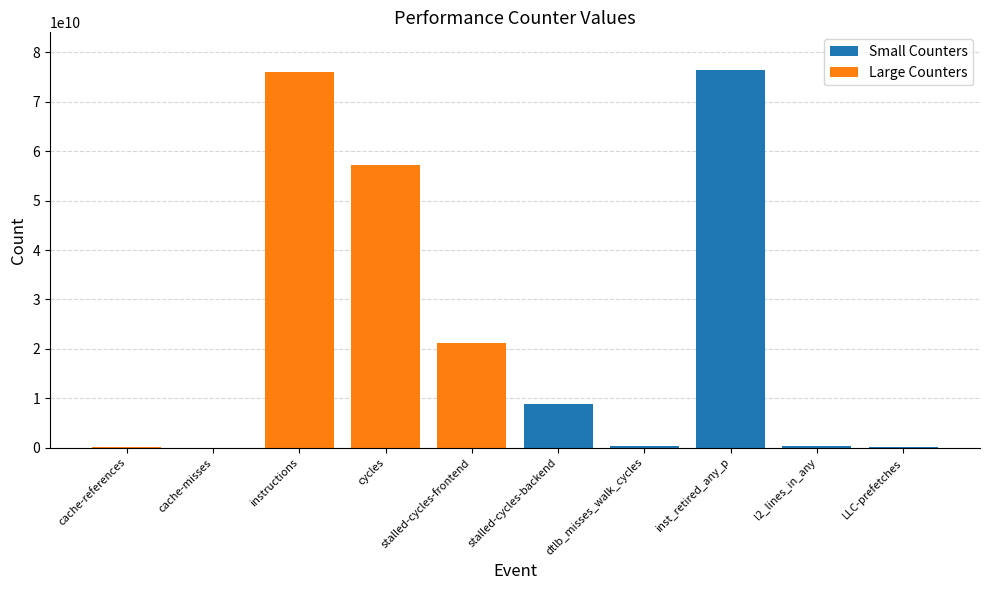

What position from the left is dtlb_misses_walk_cycles?

7